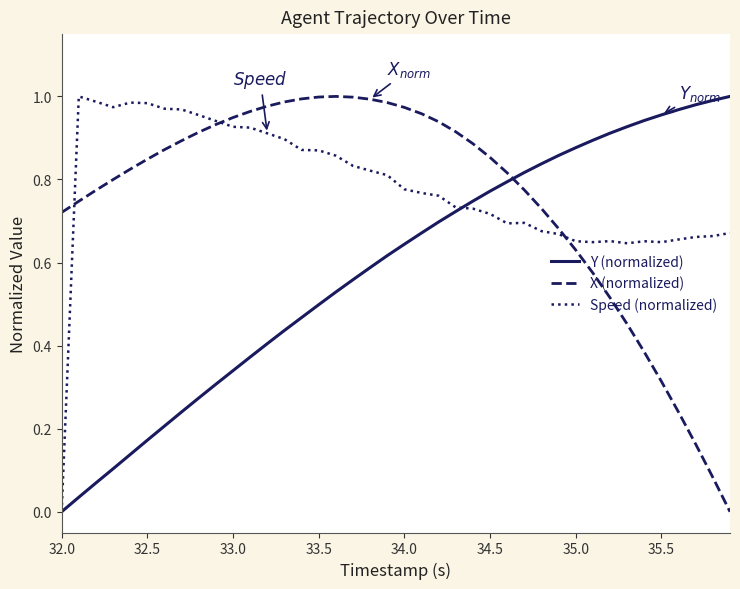

Which series has the largest total across all categories?

Speed (normalized)